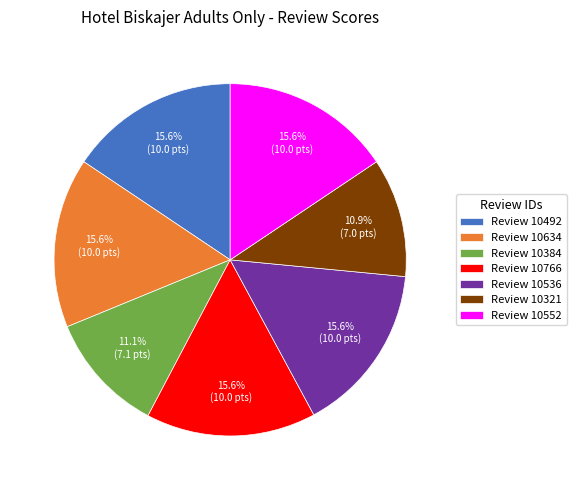

Does any single category account for the majority?

No